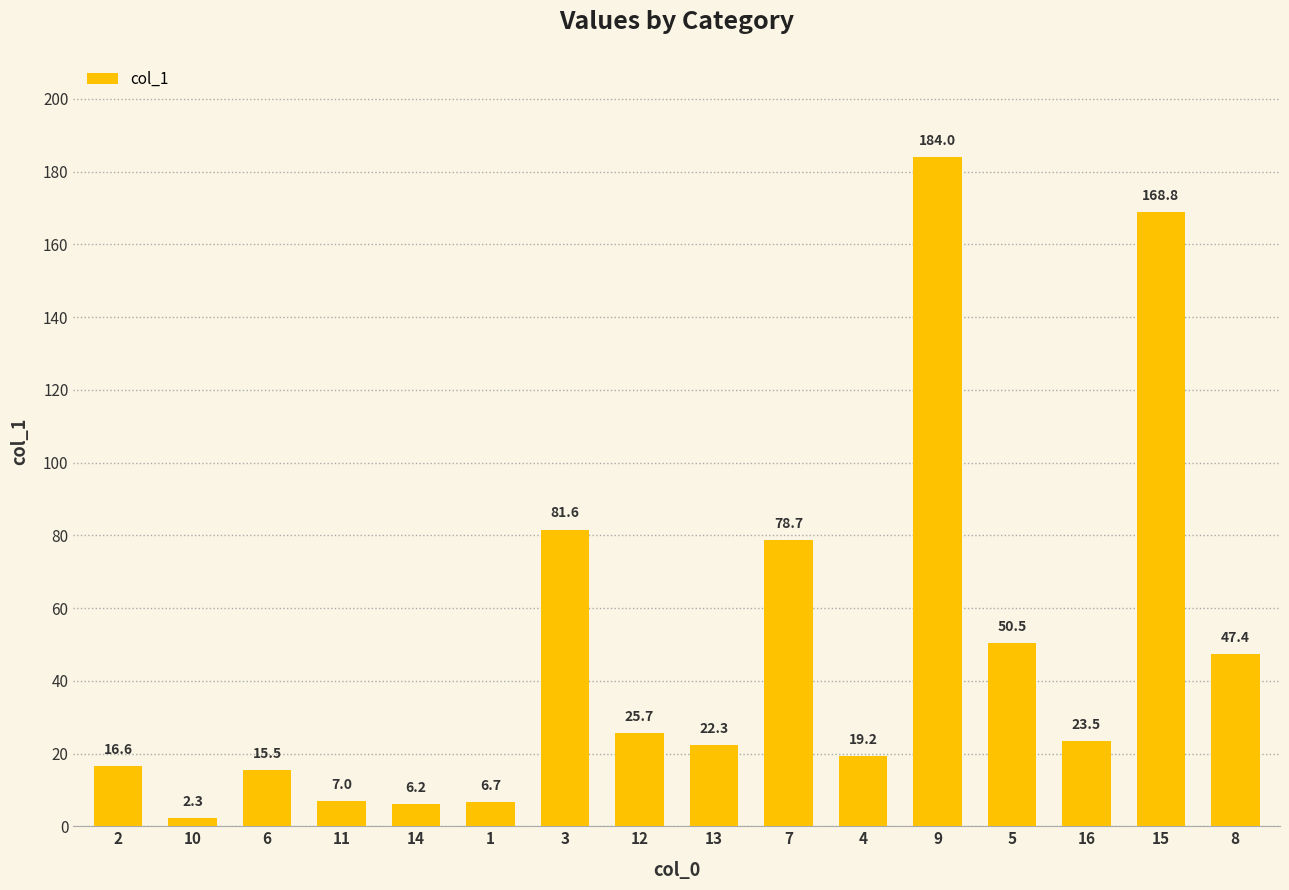

What is the difference between the values at 3 and 14?

75.4